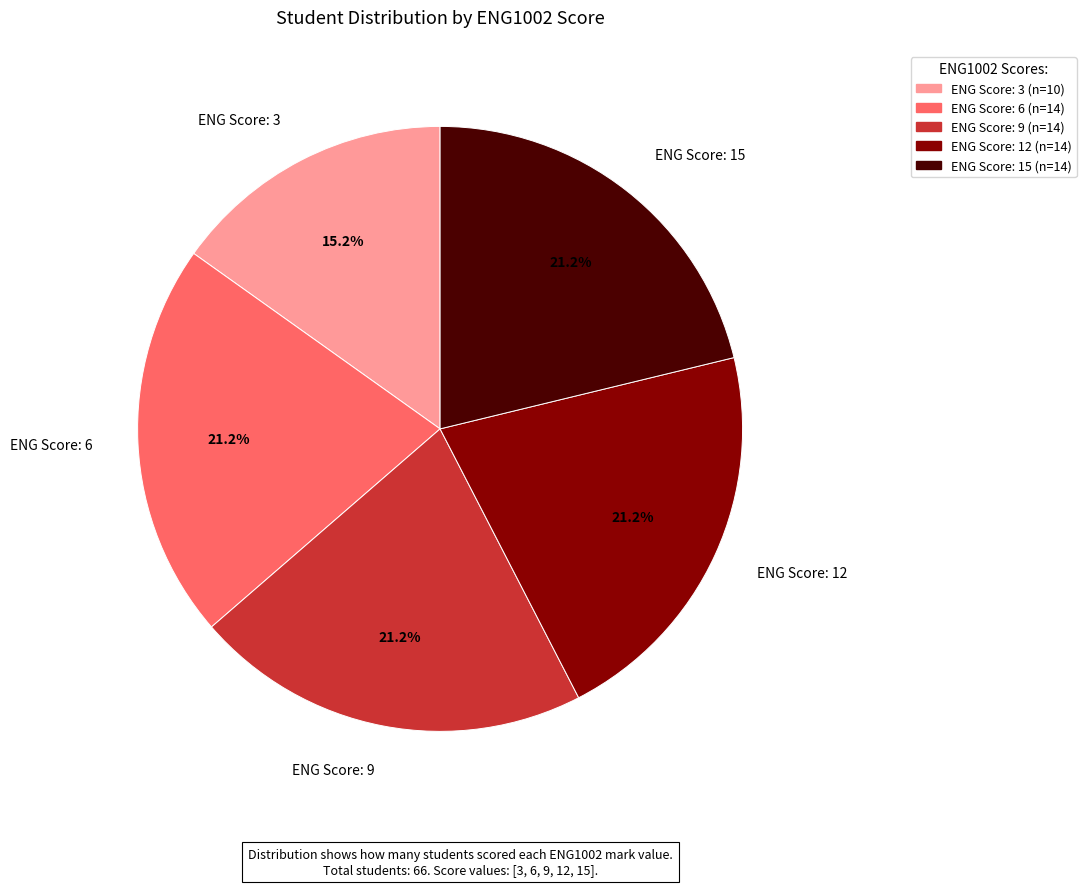

Do ENG Score: 3 and ENG Score: 15 together represent more than half of the pie?

No